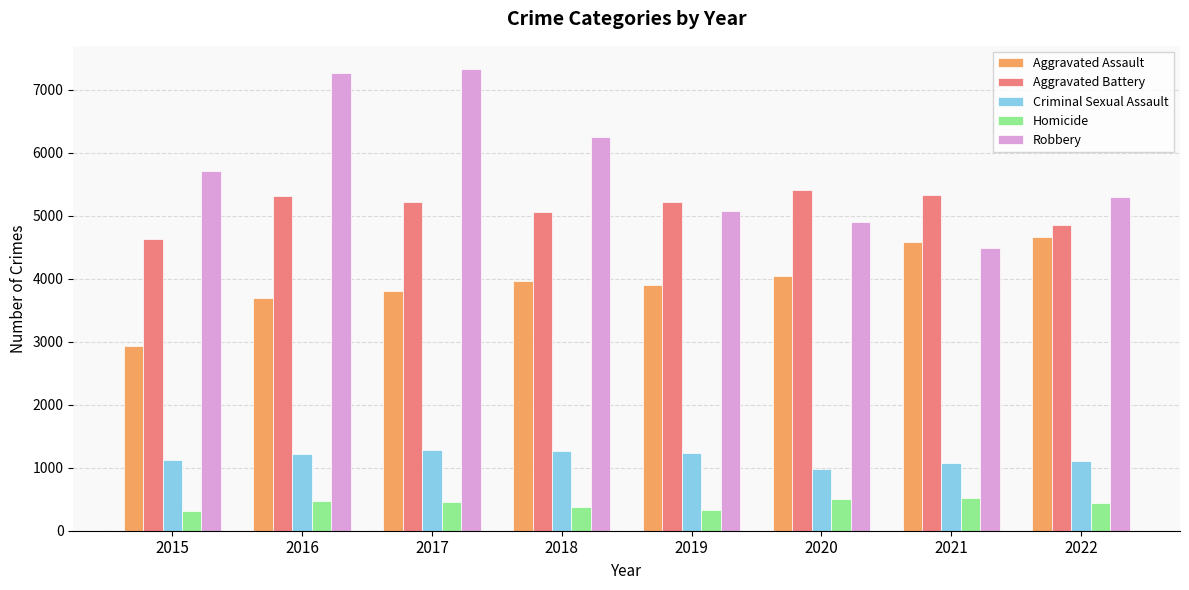

What is the total value across all series at 2021?

15982